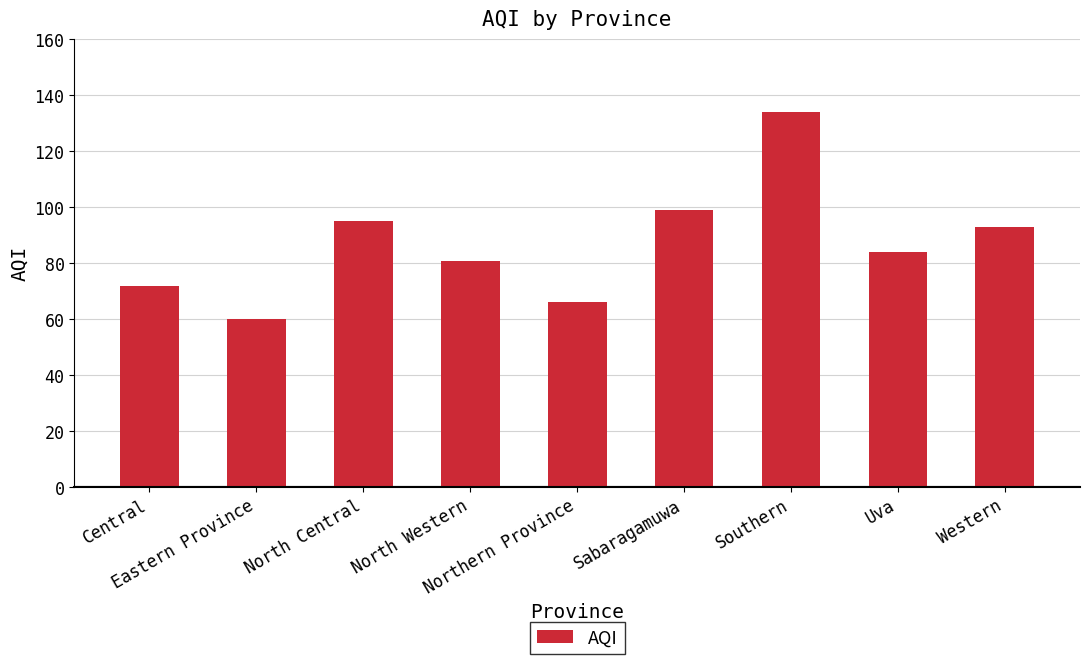

What is the sum of all values?

784